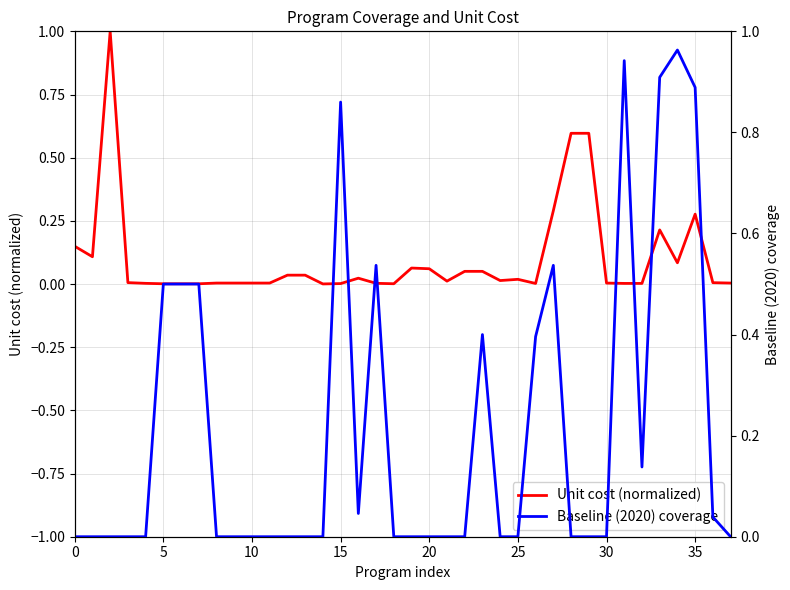

At how many categories does at least one series exceed 0?

38